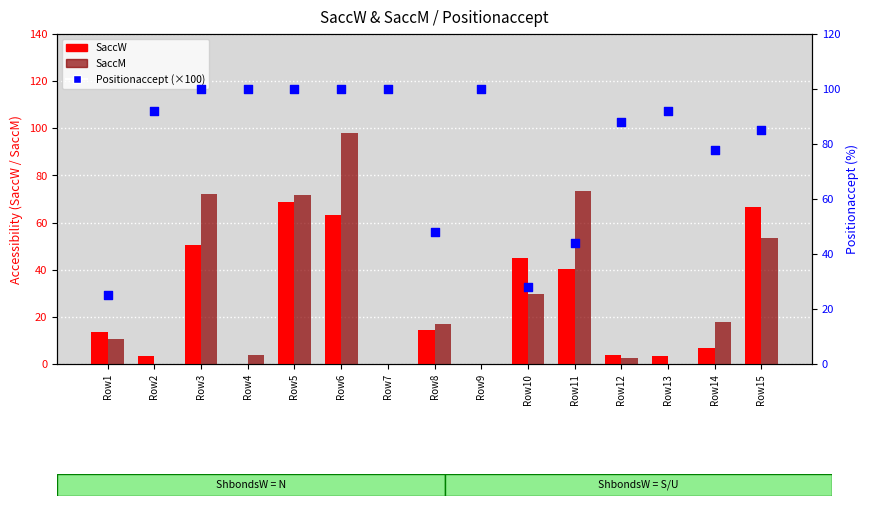

What are all the series names shown in the legend?

SaccW, SaccM, Positionaccept